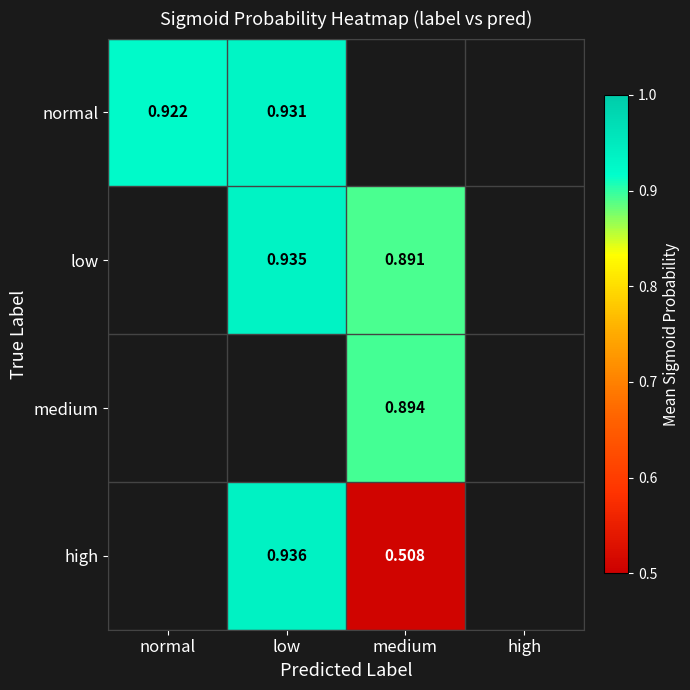

Read the high value at medium.

0.5